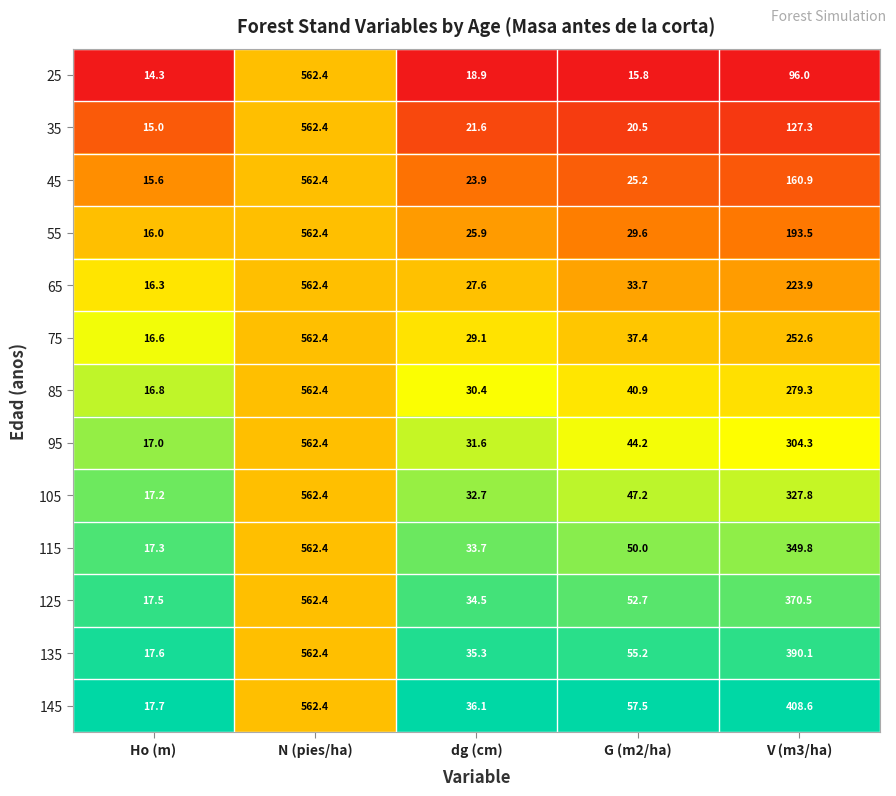

What is the difference between the maximum and minimum values in the 25 series?

548.1